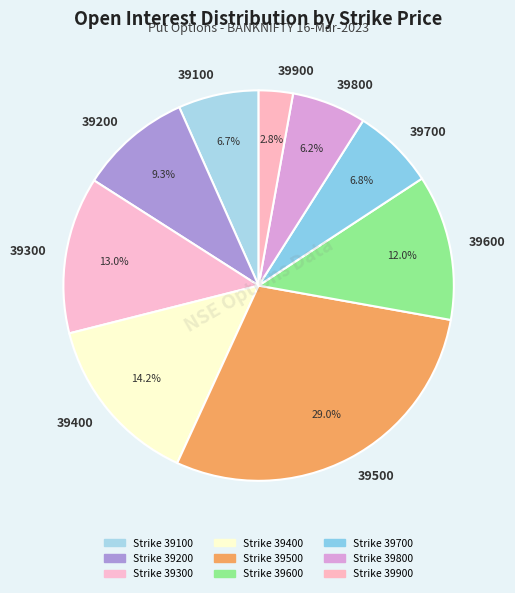

To the nearest percent, what percentage of the pie is 39200?

9%